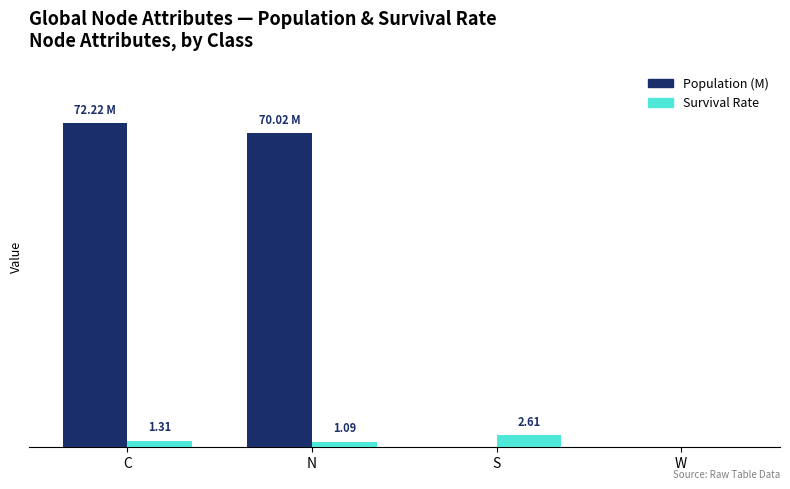

What are all the series names shown in the legend?

Population (M), Survival Rate